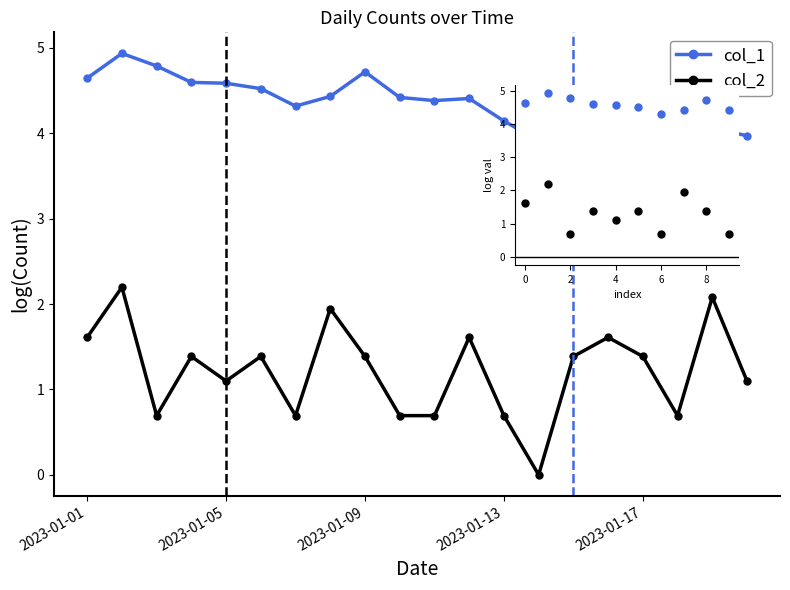

Is it true that col_2 equals 0.2 at 2?

False